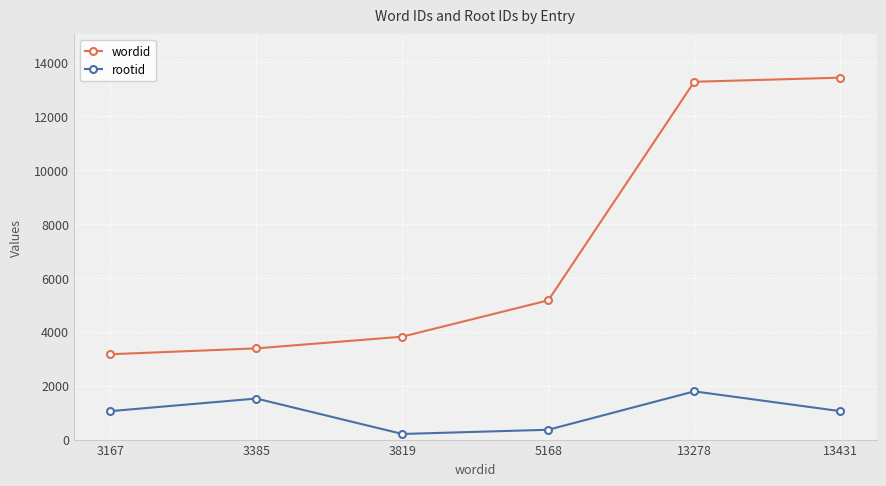

Which series has the largest range (max minus min)?

wordid